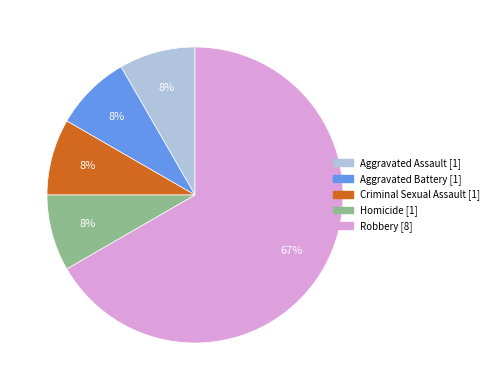

To the nearest percent, what portion does Aggravated Battery represent?

8%